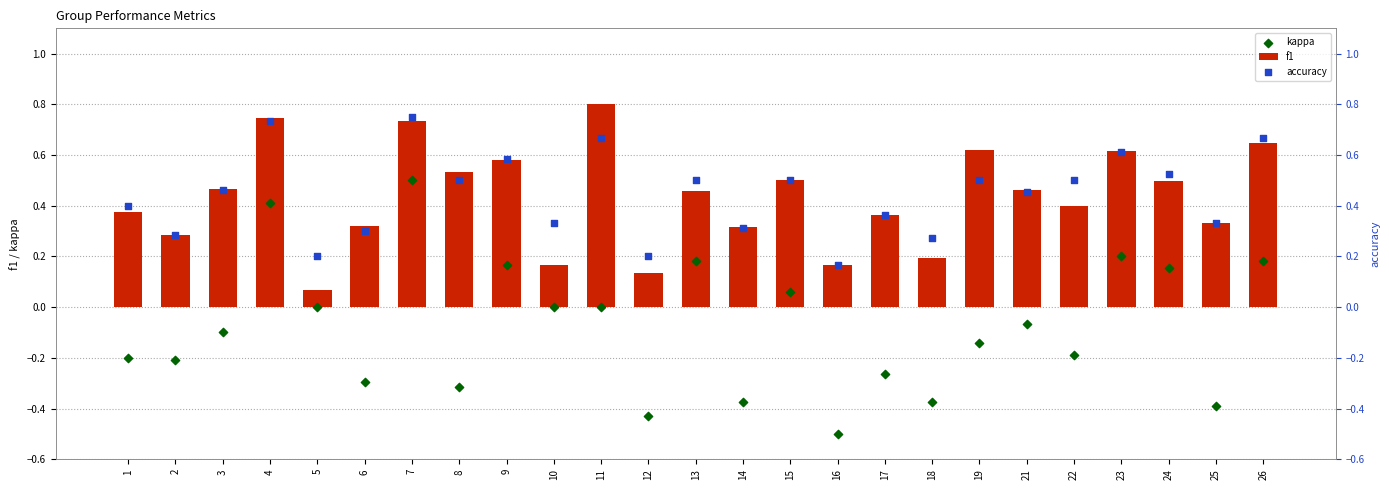

What is the total value across all series at 4?

1.9